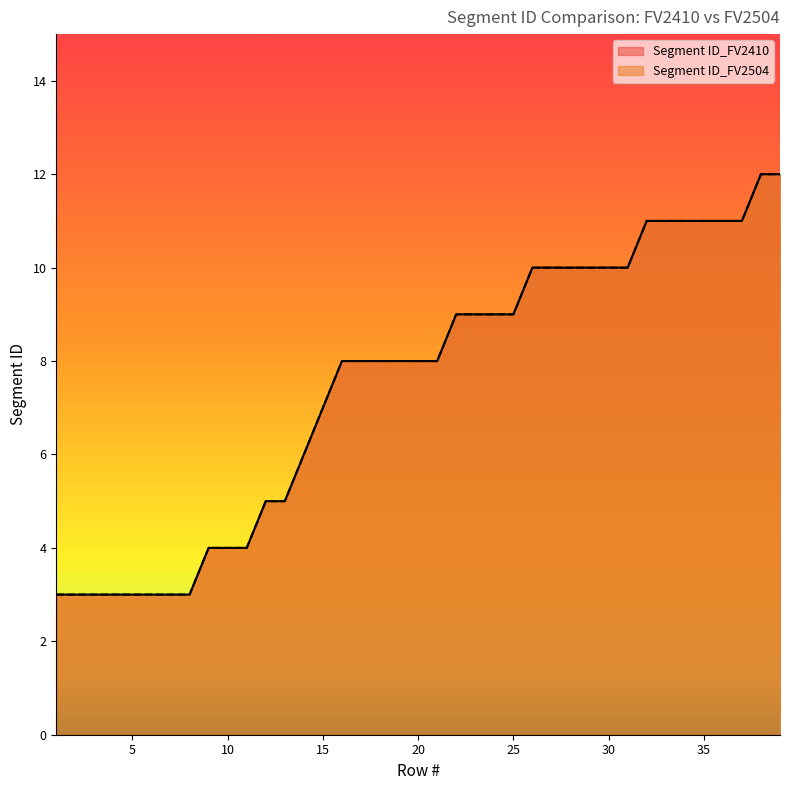

True or false: Segment ID_FV2504 has a value of 1 at 6.

False